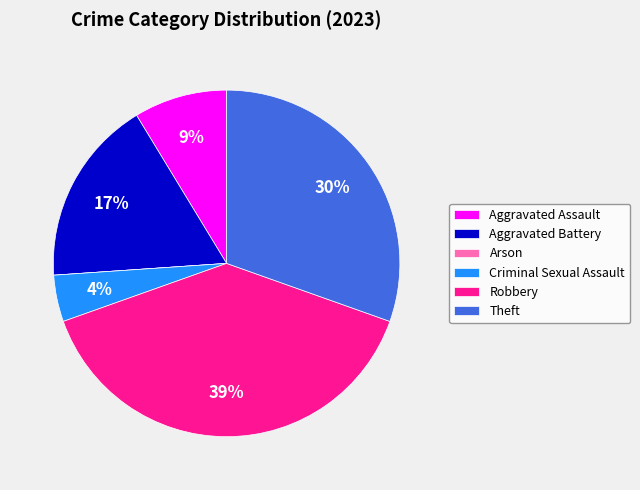

Do Criminal Sexual Assault and Aggravated Battery together represent more than half of the pie?

No